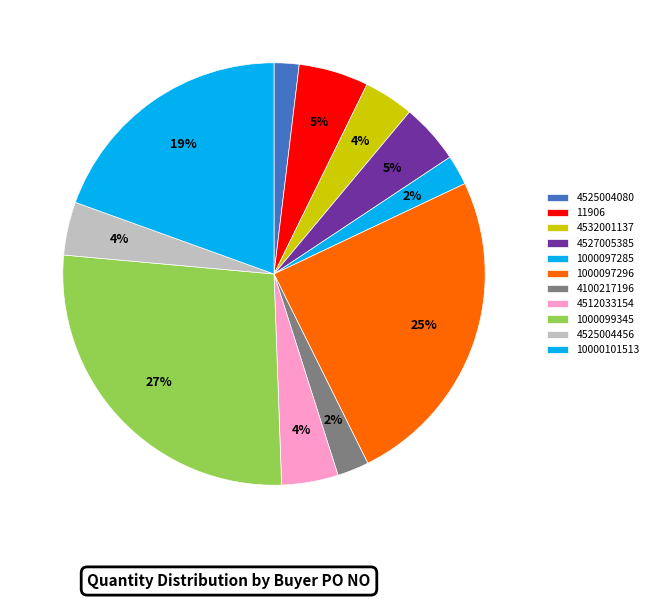

Count the number of slices in the pie.

11